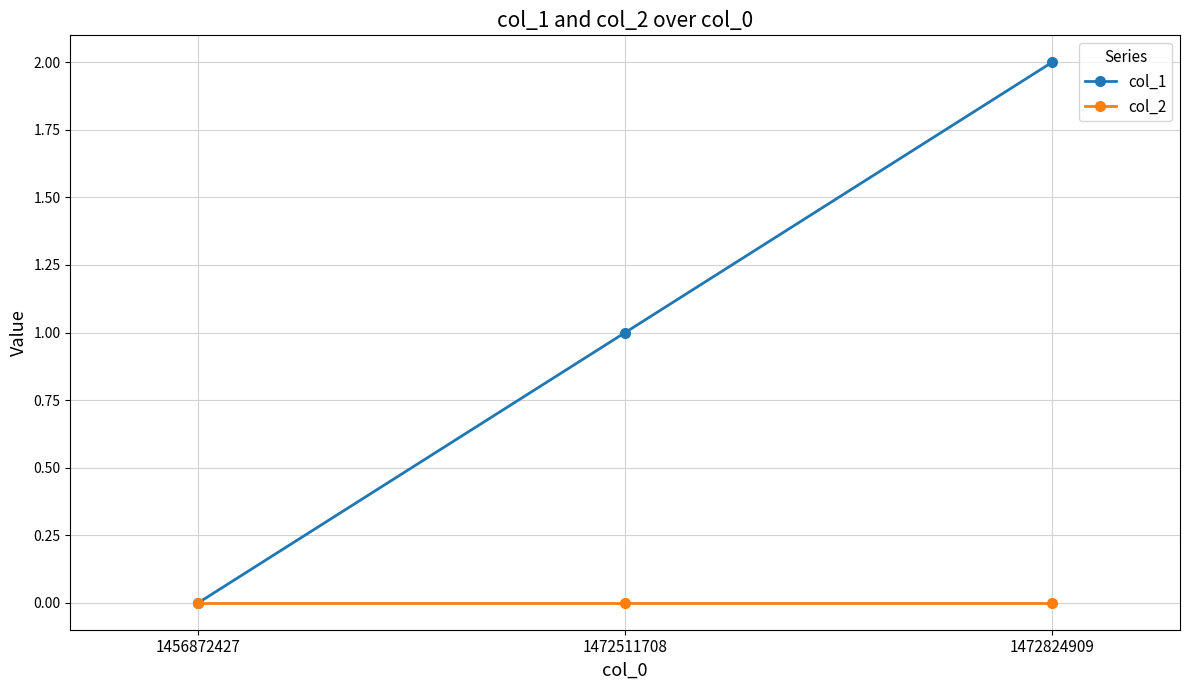

Is the value of col_1 at 1472511708 greater than the value of col_2 at 1456872427?

Yes